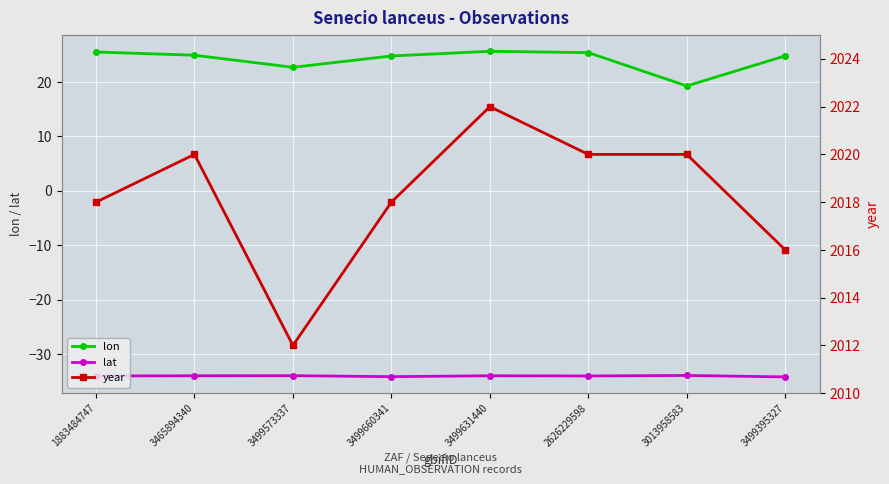

At which label does lat reach its minimum?

3499395327